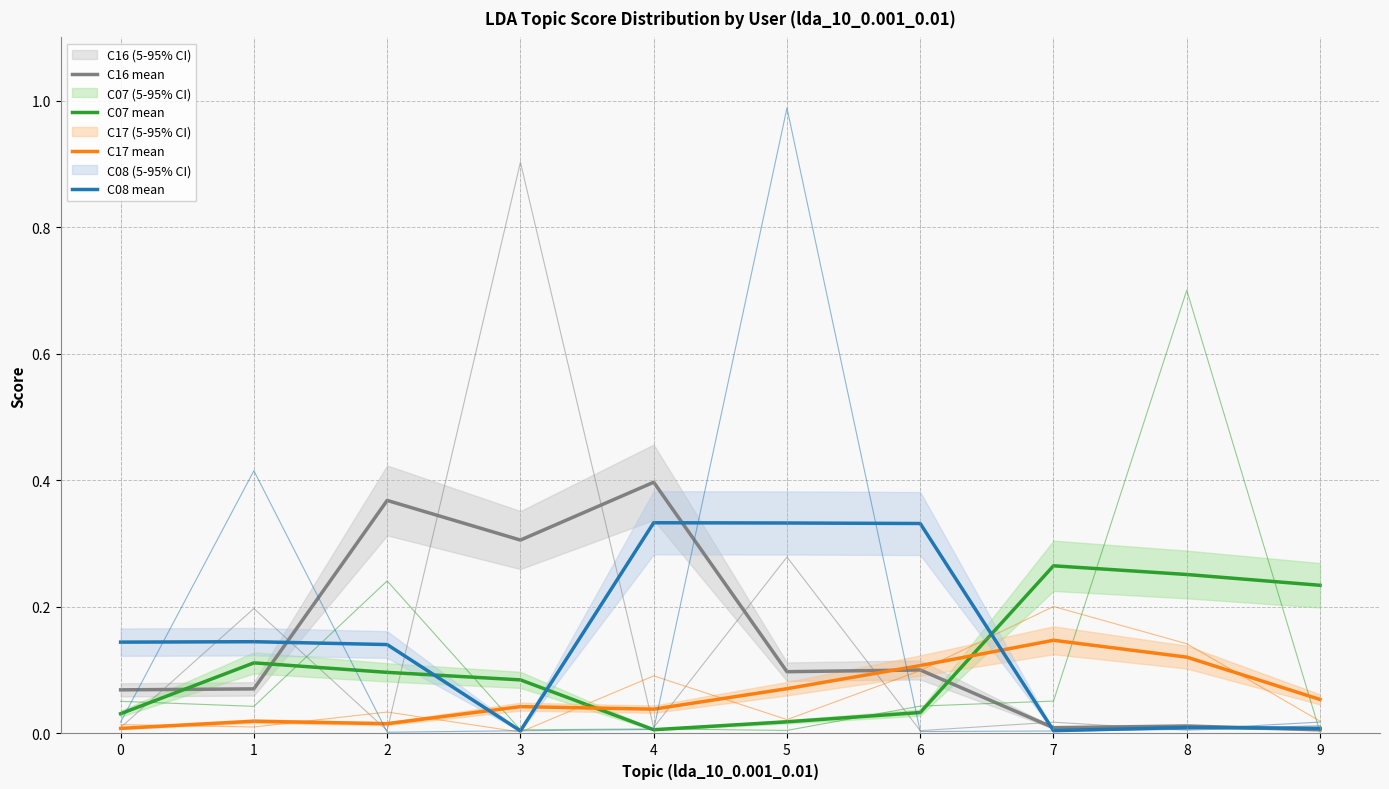

The C08 mean series shows 0.1 at 2. True or false?

True